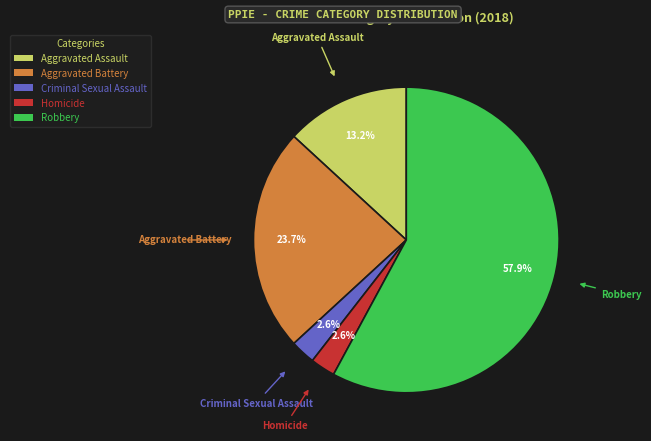

Which has a higher value, Homicide or Robbery?

Robbery